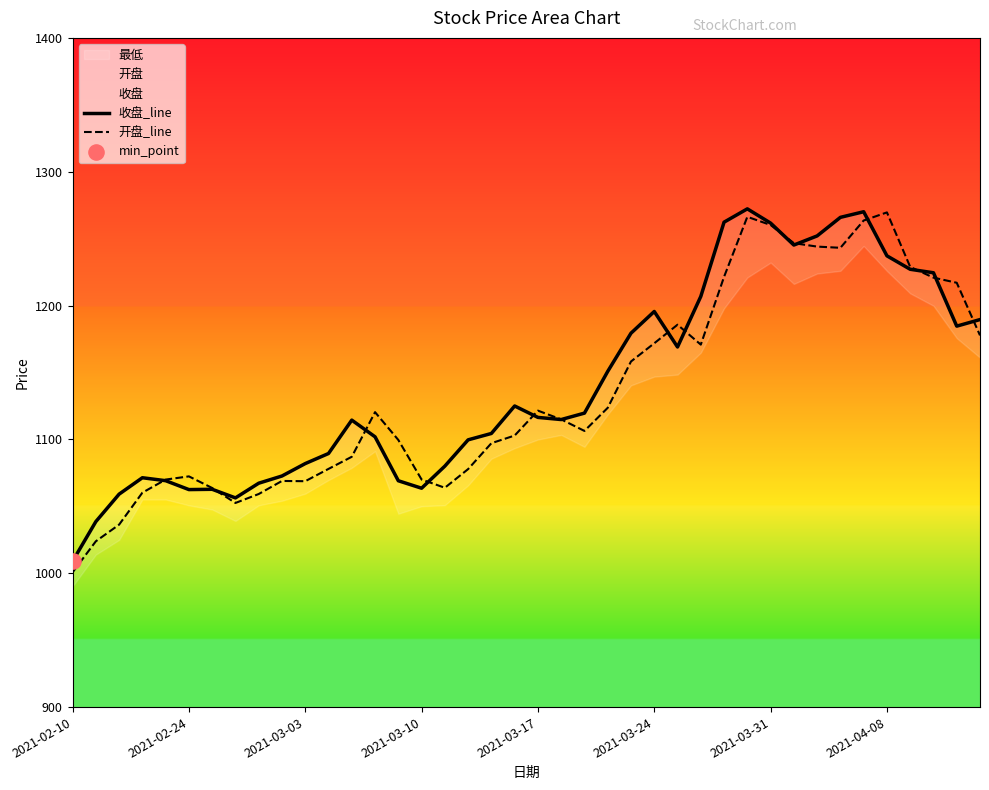

At how many categories does at least one series exceed 1129?

17